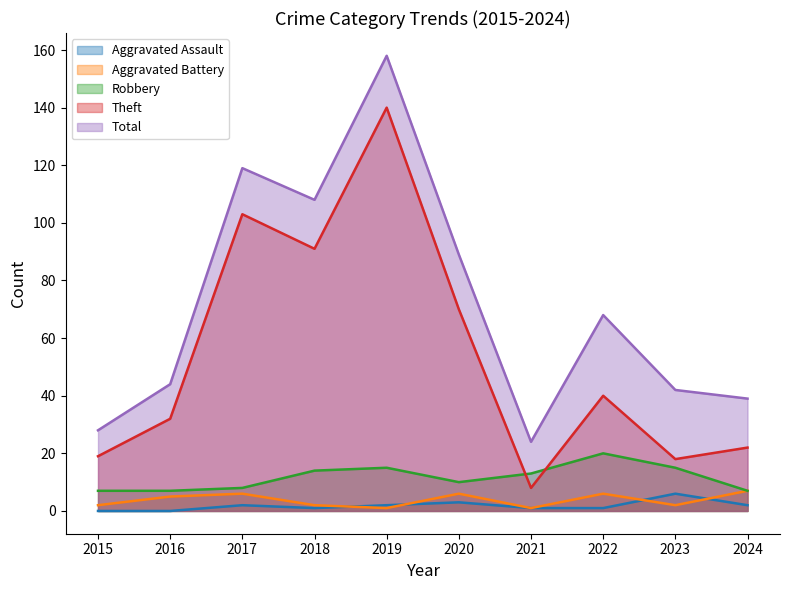

Does the chart display data point markers on the line(s)?

No